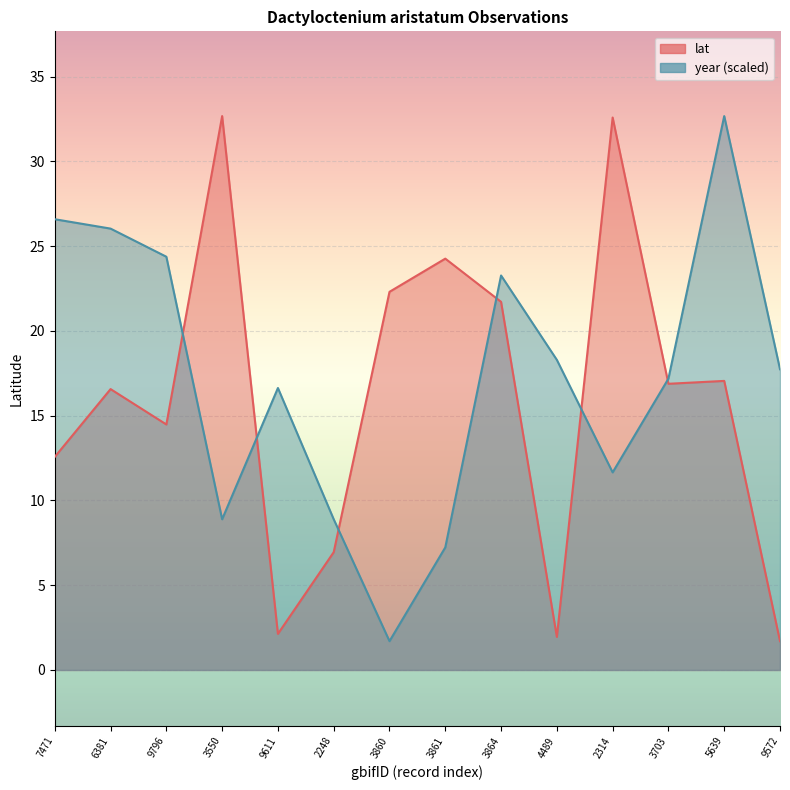

Rank the series at 5639 from highest to lowest value.

year, lat